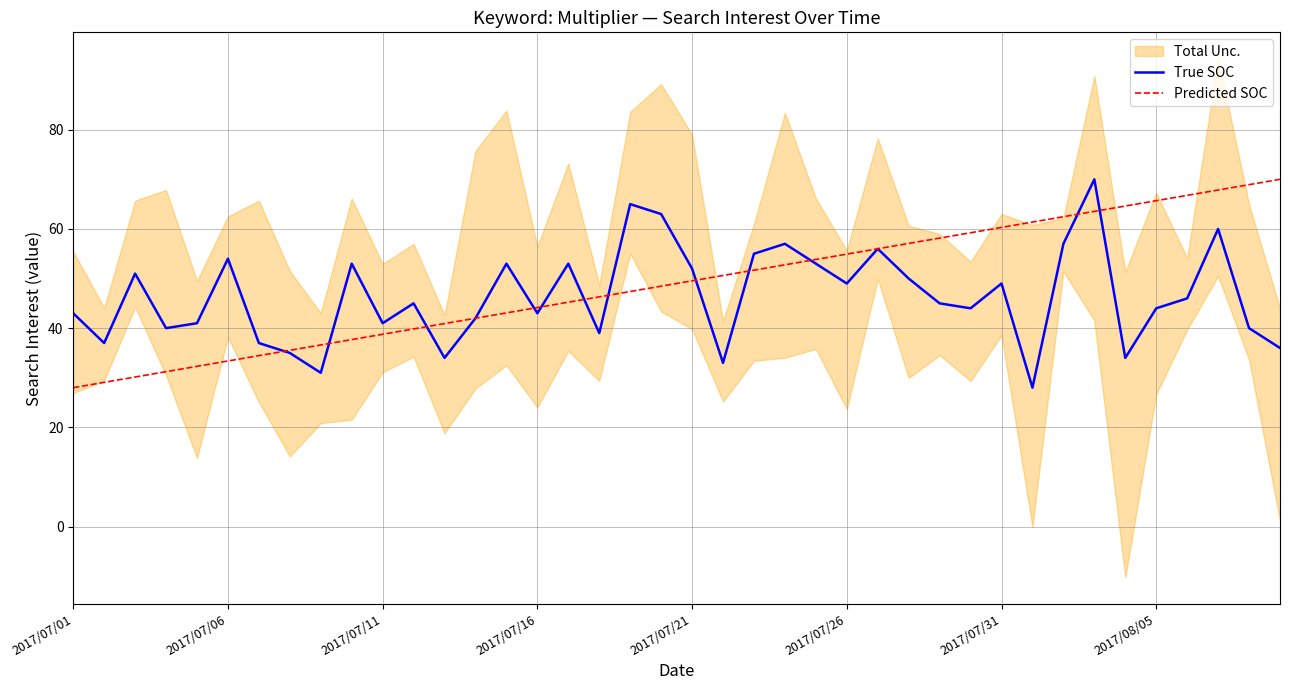

Reading right to left, extract all data points from this chart.

True SOC: 36.0	40.0	60.0	46.0	44.0	34.0	70.0	57.0	28.0	49.0	44.0	45.0	50.0	56.0	49.0	53.0	57.0	55.0	33.0	52.0	63.0	65.0	39.0	53.0	43.0	53.0	42.0	34.0	45.0	41.0	53.0	31.0	35.0	37.0	54.0	41.0	40.0	51.0	37.0	43.0
Predicted SOC: 70.0	68.9	67.8	66.8	65.7	64.6	63.5	62.5	61.4	60.3	59.2	58.2	57.1	56.0	54.9	53.8	52.8	51.7	50.6	49.5	48.5	47.4	46.3	45.2	44.2	43.1	42.0	40.9	39.8	38.8	37.7	36.6	35.5	34.5	33.4	32.3	31.2	30.2	29.1	28.0